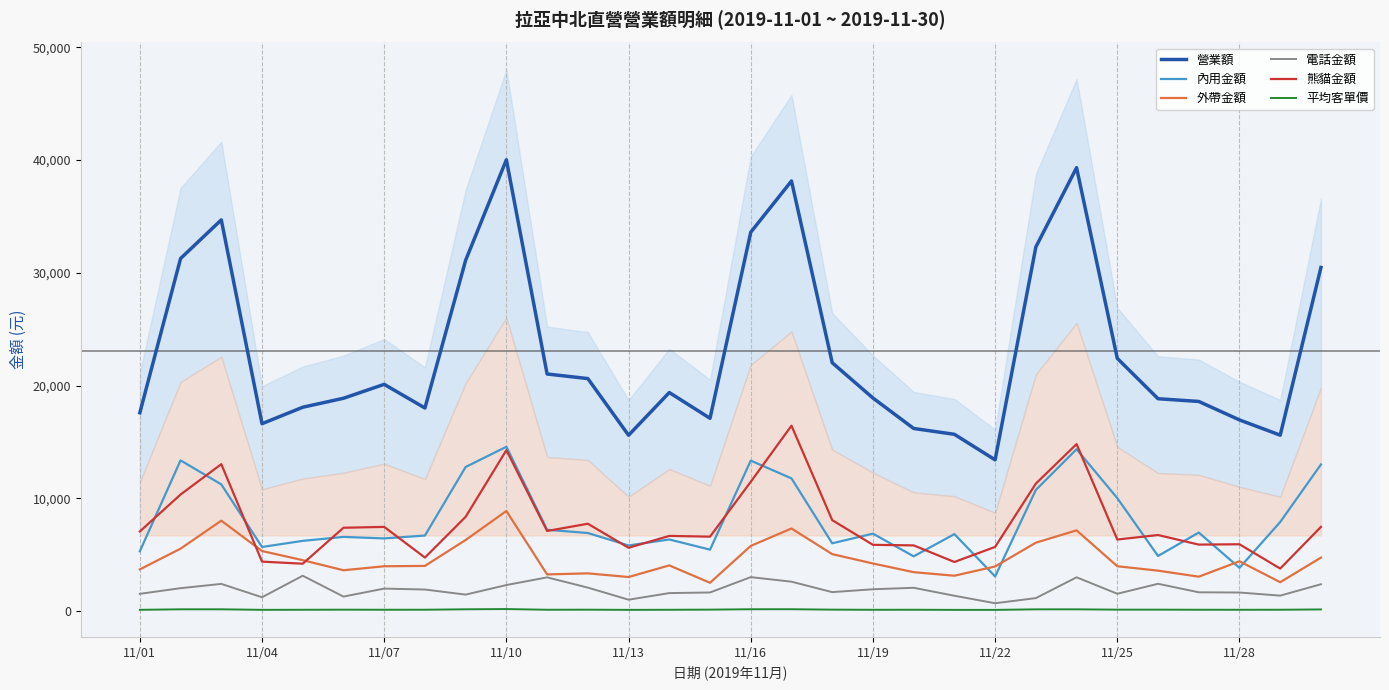

What is the difference between the second highest and second lowest values in the 平均客單價 series?

57